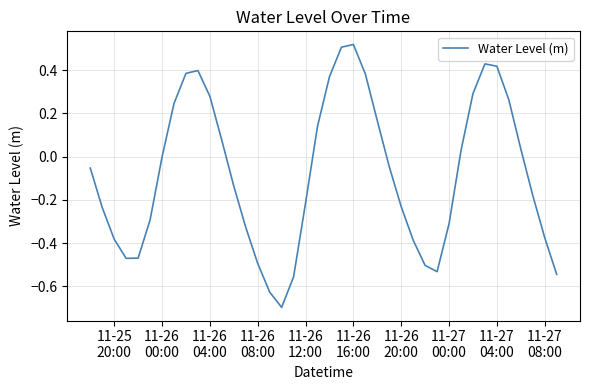

True or false: there are more than 0 points higher than both neighbors.

True